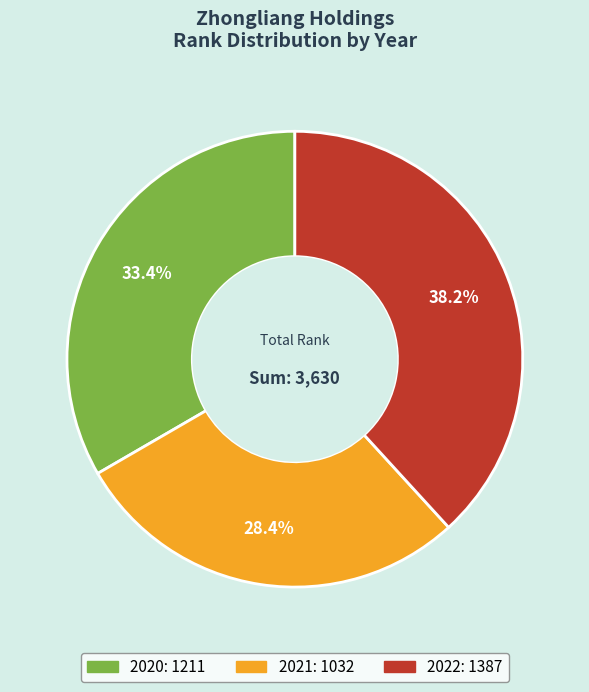

To the nearest percent, what portion does 2020 represent?

33%